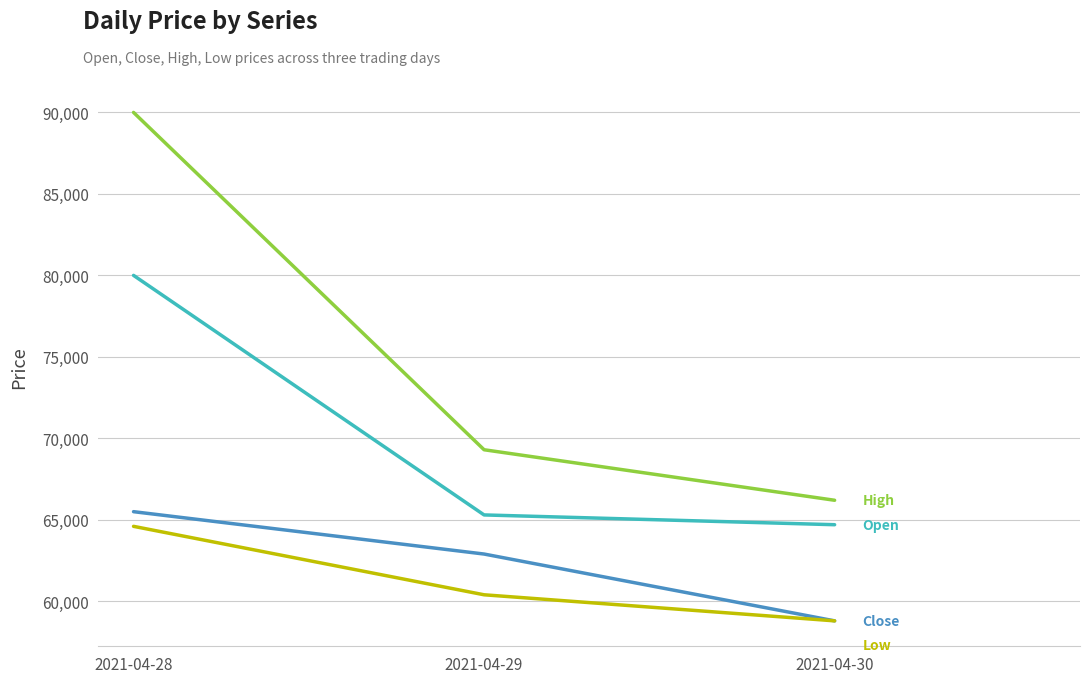

What is the spread (max minus min) of values at 2021-04-29?

8900